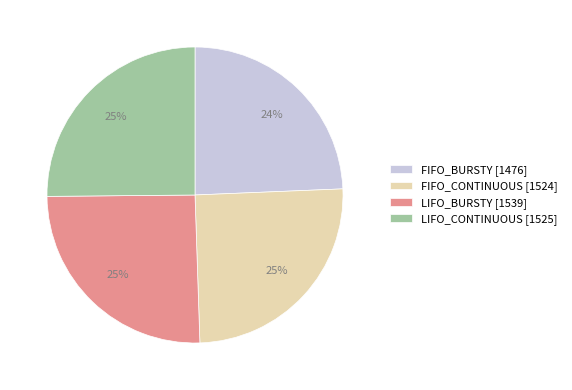

Count the number of slices in the pie.

4